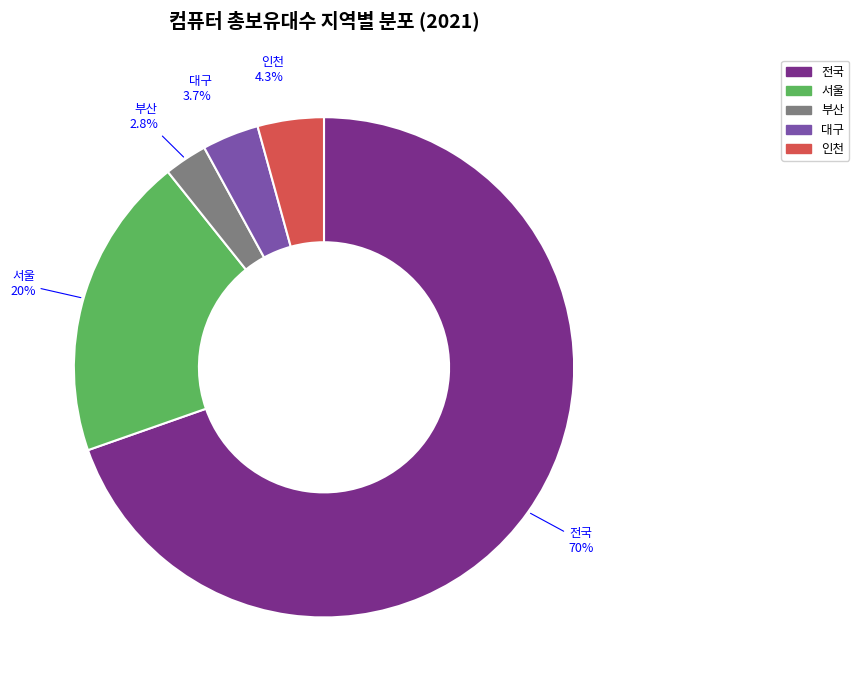

Rank the categories by value from highest to lowest.

전국, 서울, 인천, 대구, 부산